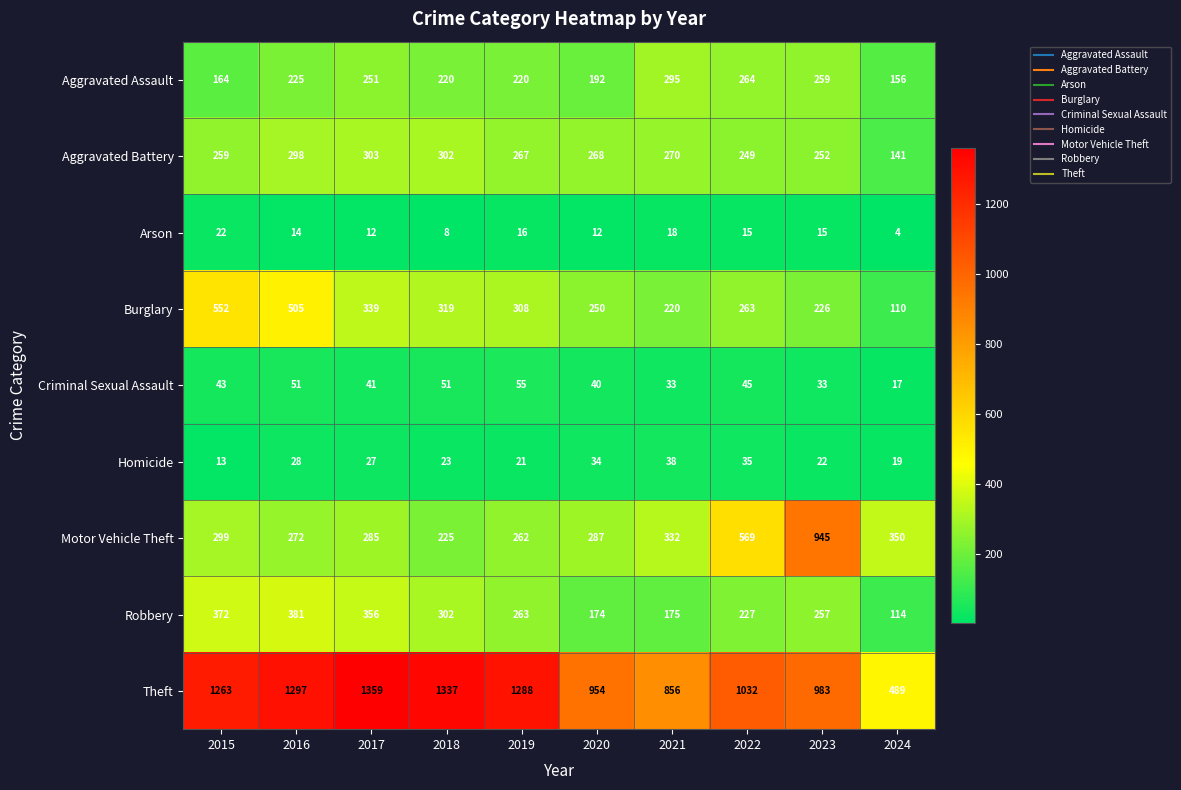

At how many categories does at least one series exceed 388?

10